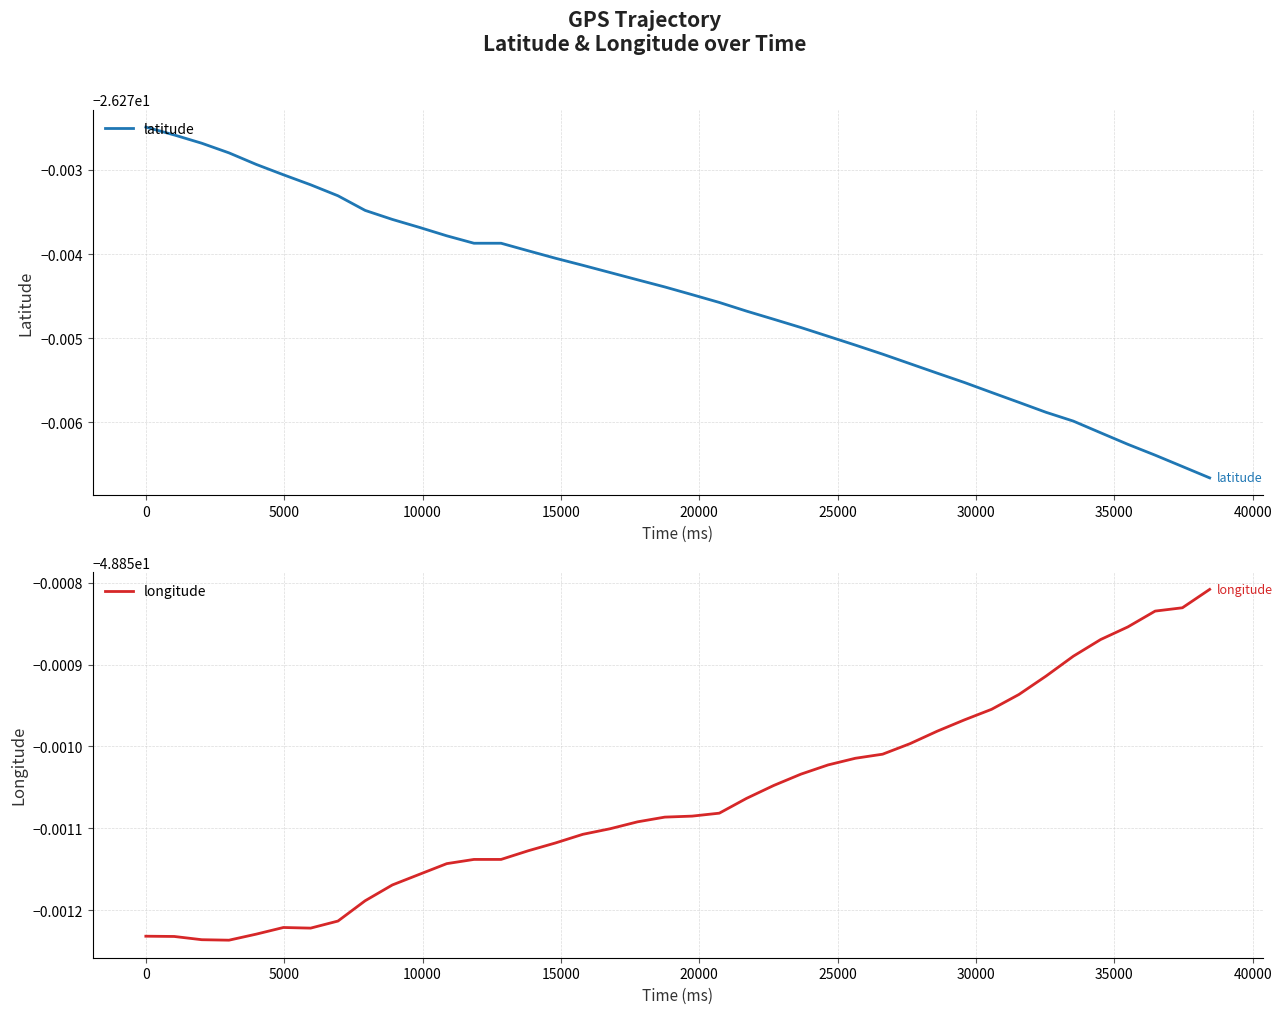

What is the sum of all longitude values?

-1954.0